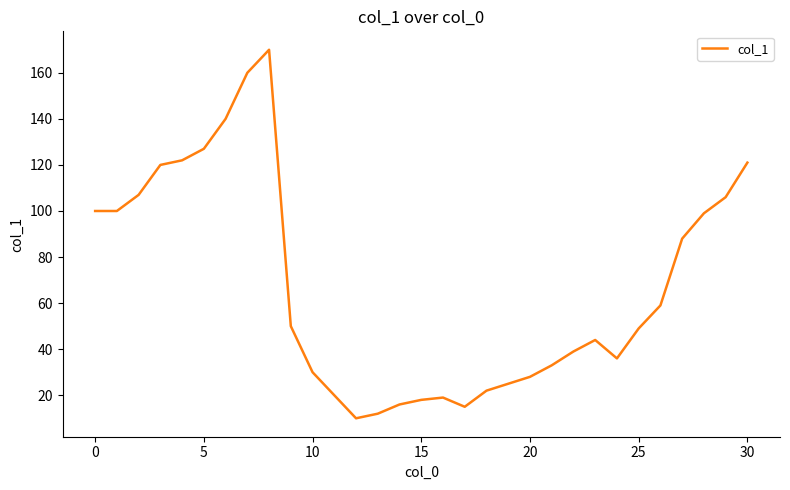

How many interior local peaks (higher than both neighbors) does the data have?

3